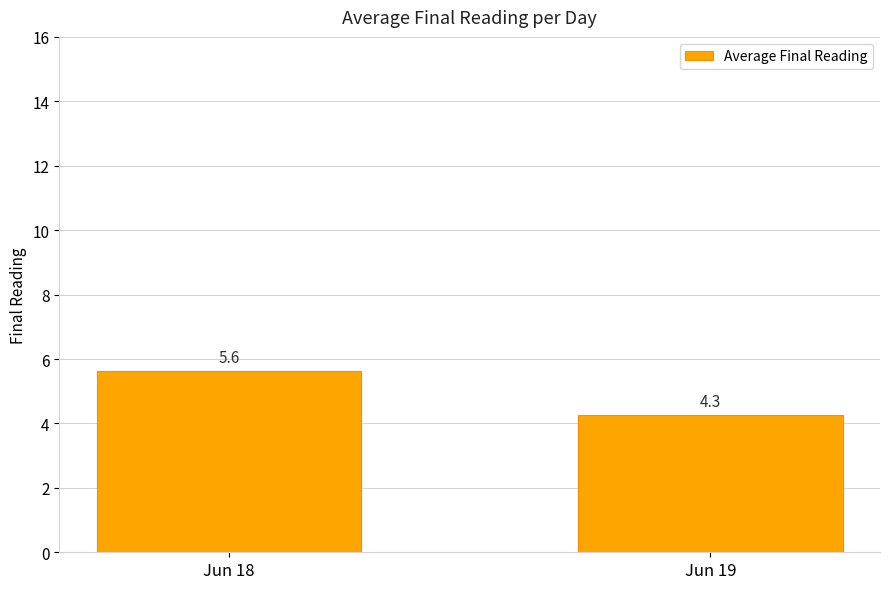

Approximately how many times larger is the value at Jun 19 compared to Jun 18?

0.8